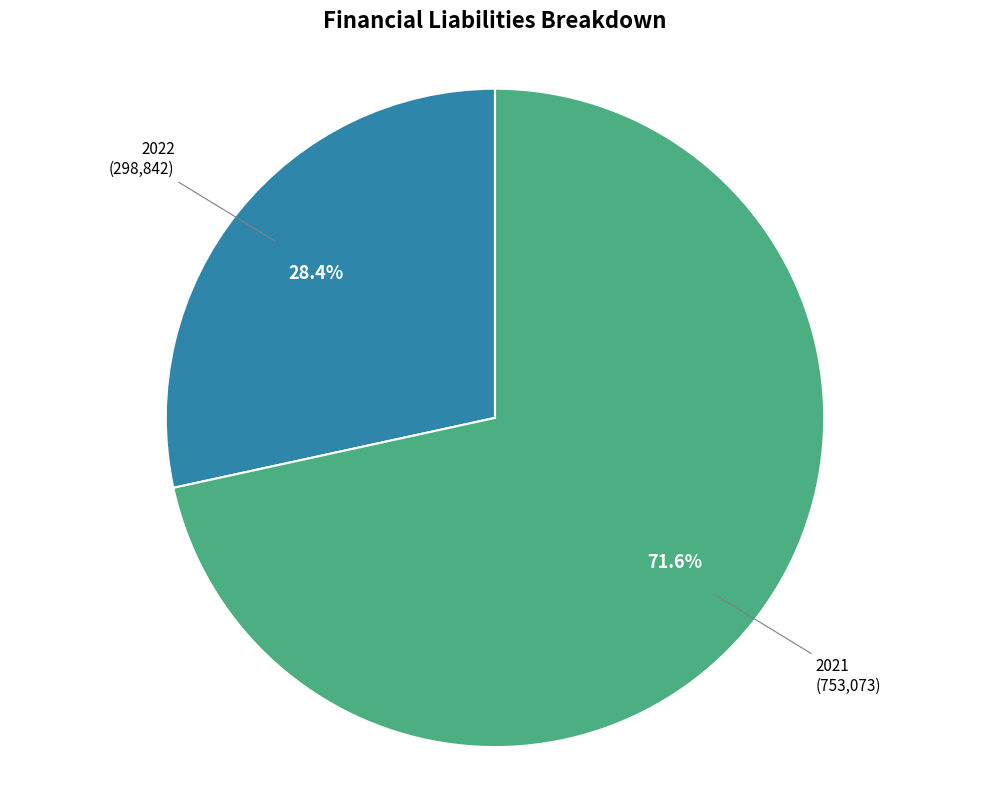

Which category has the biggest portion of the pie?

2021